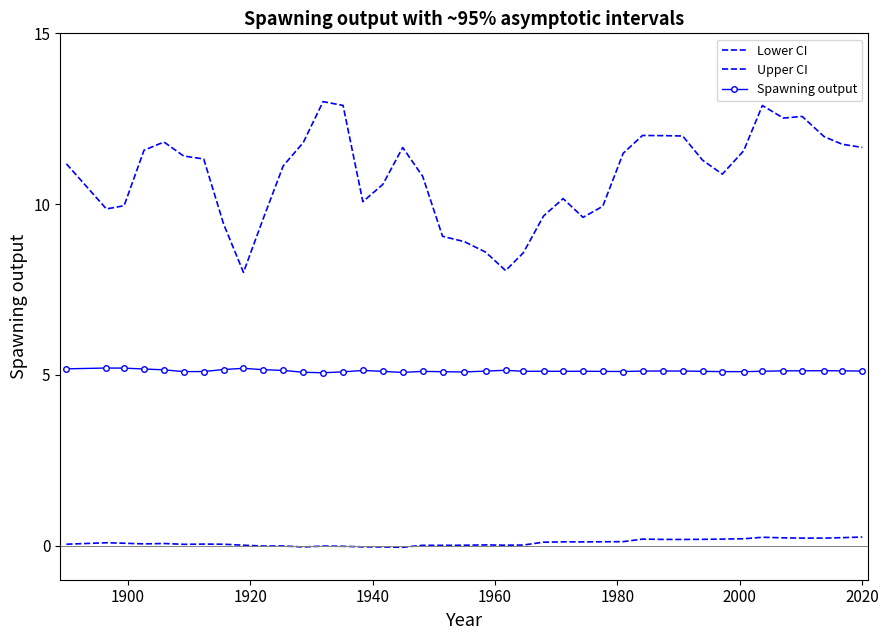

In Spawning output, how many points are higher than both neighbors (excluding endpoints)?

9